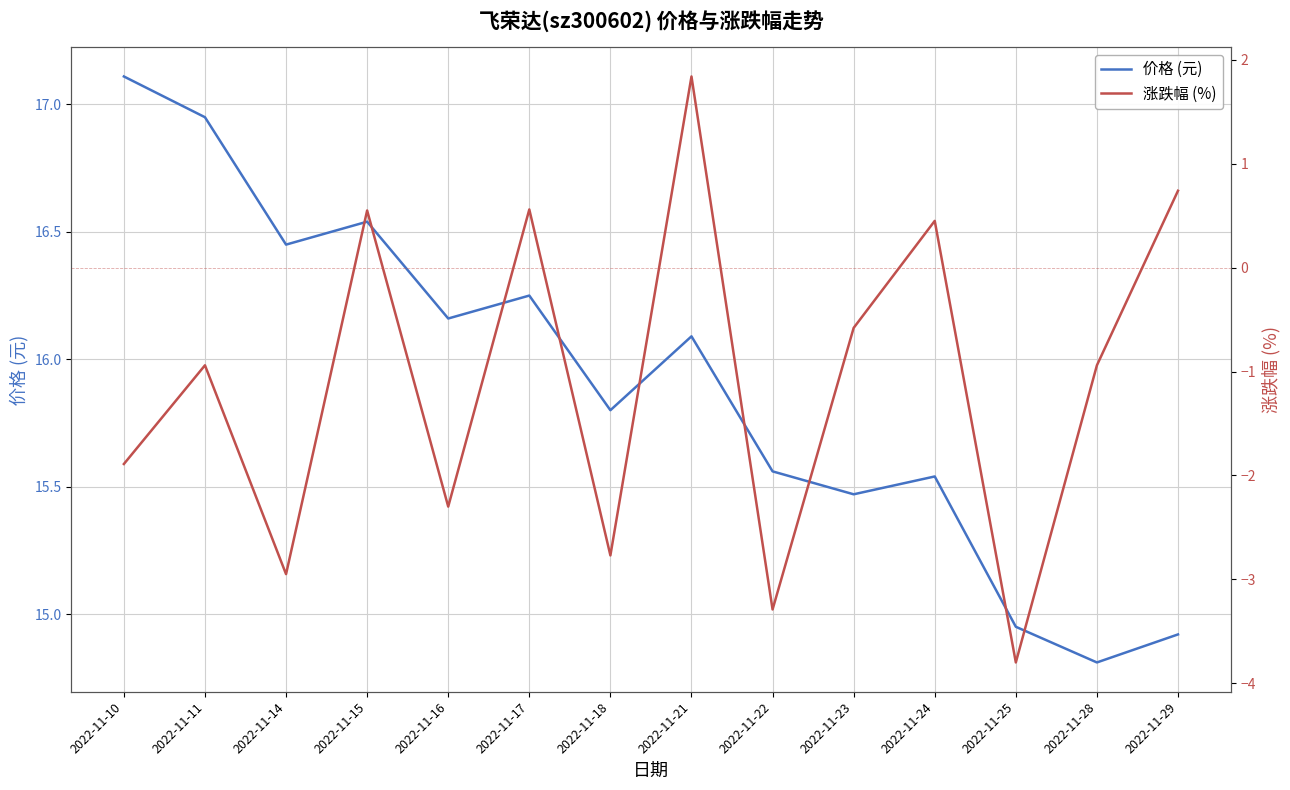

Reading left to right, what are all the values shown in this chart?

价格 (元): 17.1	16.9	16.4	16.5	16.2	16.2	15.8	16.1	15.6	15.5	15.5	14.9	14.8	14.9
涨跌幅 (%): -1.9	-0.9	-3.0	0.6	-2.3	0.6	-2.8	1.8	-3.3	-0.6	0.5	-3.8	-0.9	0.7